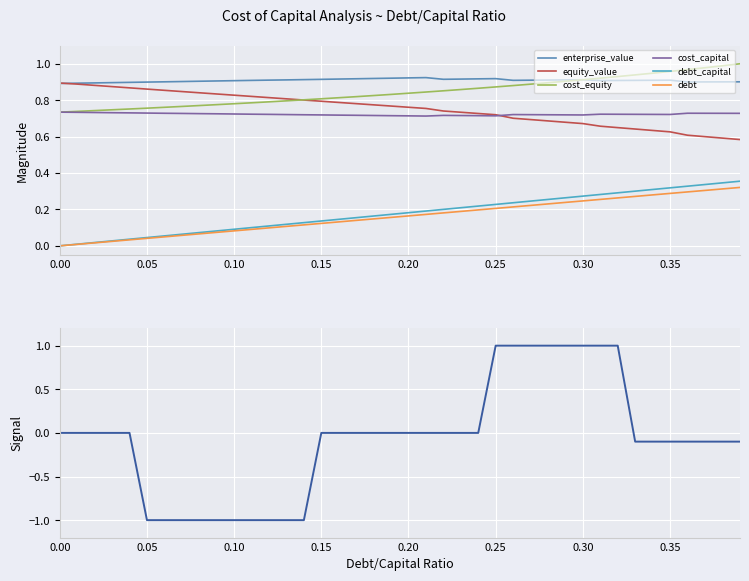

Reading left to right, list all the values displayed in this chart.

debt_capital: 0.0	0.0	0.0	0.0	0.0	0.0	0.1	0.1	0.1	0.1	0.1	0.1	0.1	0.1	0.1	0.1	0.1	0.2	0.2	0.2	0.2	0.2	0.2	0.2	0.2	0.2	0.2	0.2	0.3	0.3	0.3	0.3	0.3	0.3	0.3	0.3	0.3	0.3	0.3	0.4
cost_capital: 0.7	0.7	0.7	0.7	0.7	0.7	0.7	0.7	0.7	0.7	0.7	0.7	0.7	0.7	0.7	0.7	0.7	0.7	0.7	0.7	0.7	0.7	0.7	0.7	0.7	0.7	0.7	0.7	0.7	0.7	0.7	0.7	0.7	0.7	0.7	0.7	0.7	0.7	0.7	0.7
equity_value_norm: 0.9	0.9	0.9	0.9	0.9	0.9	0.9	0.8	0.8	0.8	0.8	0.8	0.8	0.8	0.8	0.8	0.8	0.8	0.8	0.8	0.8	0.8	0.7	0.7	0.7	0.7	0.7	0.7	0.7	0.7	0.7	0.7	0.6	0.6	0.6	0.6	0.6	0.6	0.6	0.6
enterprise_value_norm: 0.9	0.9	0.9	0.9	0.9	0.9	0.9	0.9	0.9	0.9	0.9	0.9	0.9	0.9	0.9	0.9	0.9	0.9	0.9	0.9	0.9	0.9	0.9	0.9	0.9	0.9	0.9	0.9	0.9	0.9	0.9	0.9	0.9	0.9	0.9	0.9	0.9	0.9	0.9	0.9
debt_norm: 0.0	0.0	0.0	0.0	0.0	0.0	0.0	0.1	0.1	0.1	0.1	0.1	0.1	0.1	0.1	0.1	0.1	0.1	0.1	0.2	0.2	0.2	0.2	0.2	0.2	0.2	0.2	0.2	0.2	0.2	0.2	0.3	0.3	0.3	0.3	0.3	0.3	0.3	0.3	0.3
cost_equity: 0.7	0.7	0.7	0.7	0.8	0.8	0.8	0.8	0.8	0.8	0.8	0.8	0.8	0.8	0.8	0.8	0.8	0.8	0.8	0.8	0.8	0.8	0.9	0.9	0.9	0.9	0.9	0.9	0.9	0.9	0.9	0.9	0.9	0.9	0.9	1.0	1.0	1.0	1.0	1.0